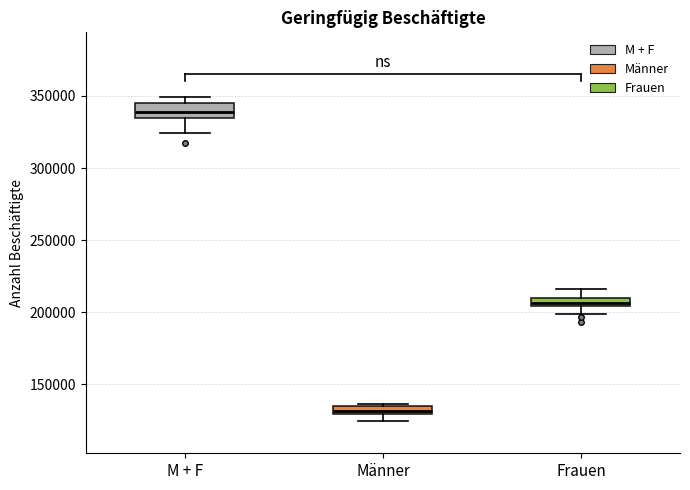

Which box is the tallest, from its lower edge to its upper edge?

M + F